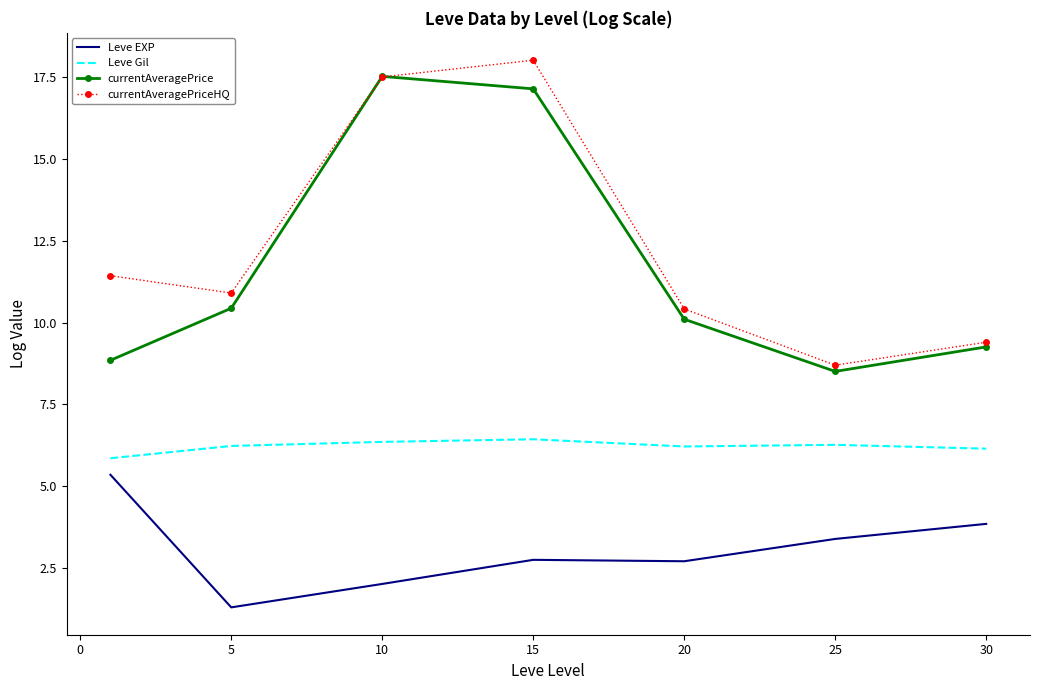

What is the greatest value displayed?

18.0